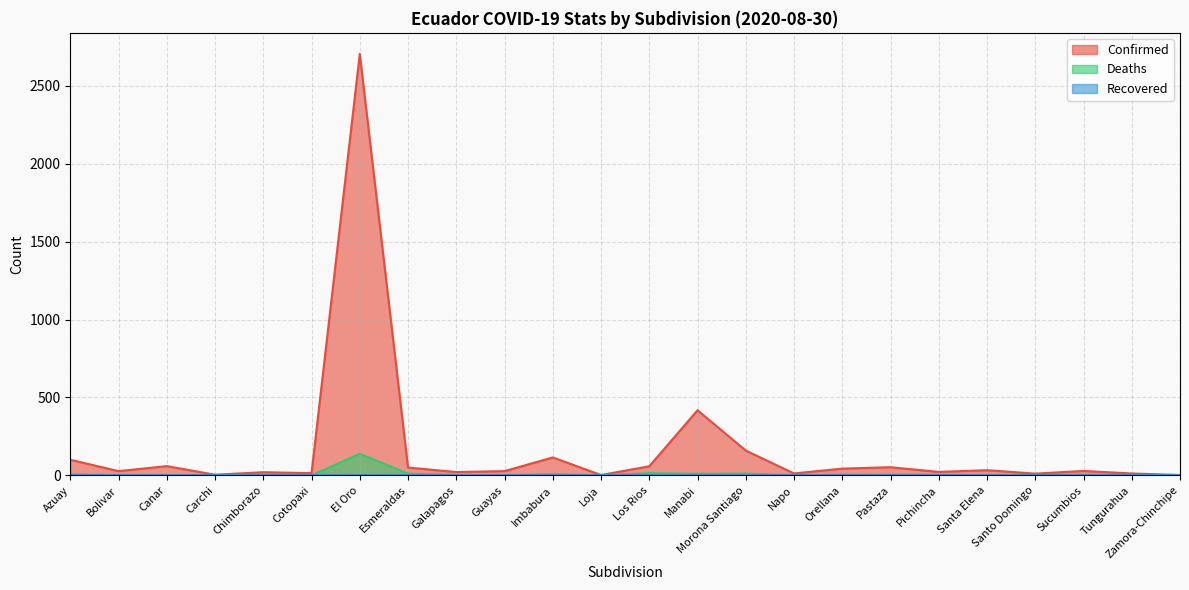

True or false: Confirmed and Deaths intersect in this chart.

False